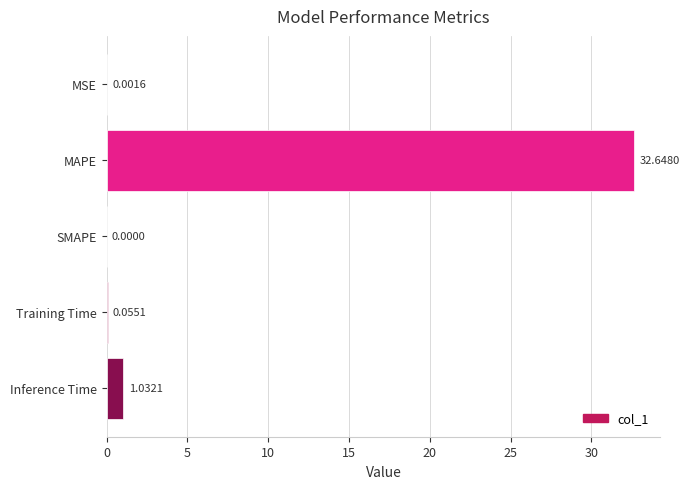

What is the sum of all values?

33.7